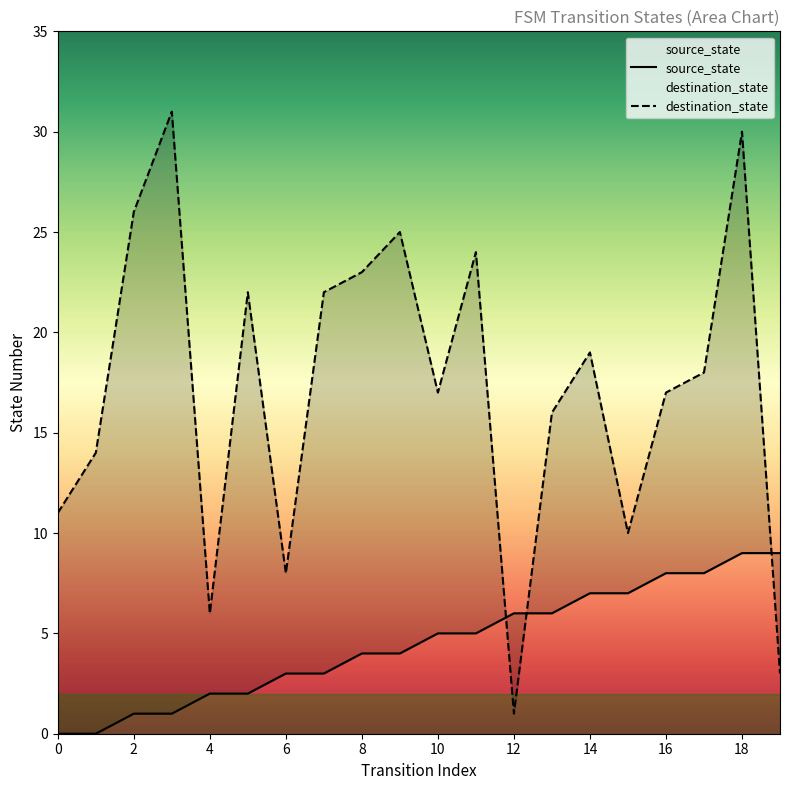

Which has a higher value, 0 or 6?

6